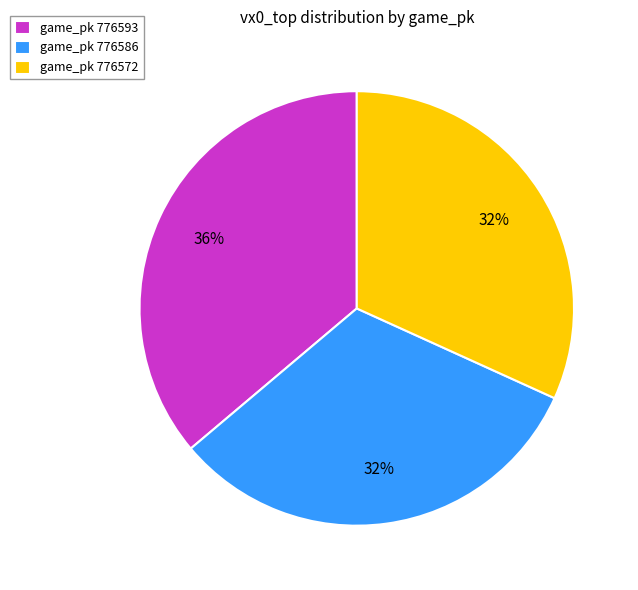

The game_pk 776572 slice represents 45% of the pie. True or false?

False